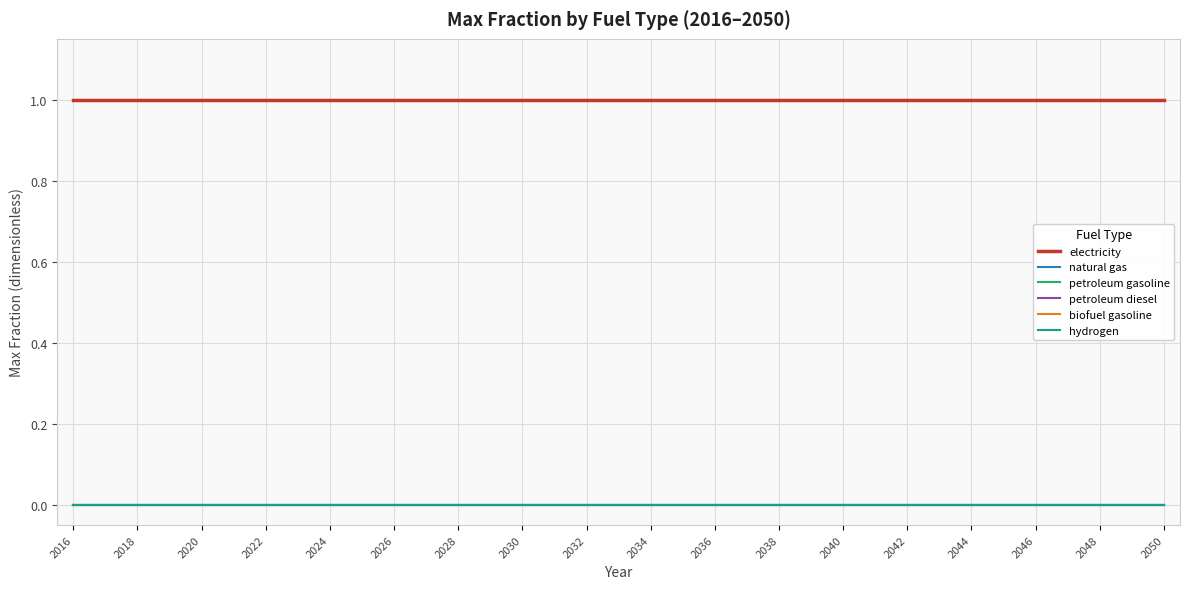

Which series has the largest total across all categories?

electricity